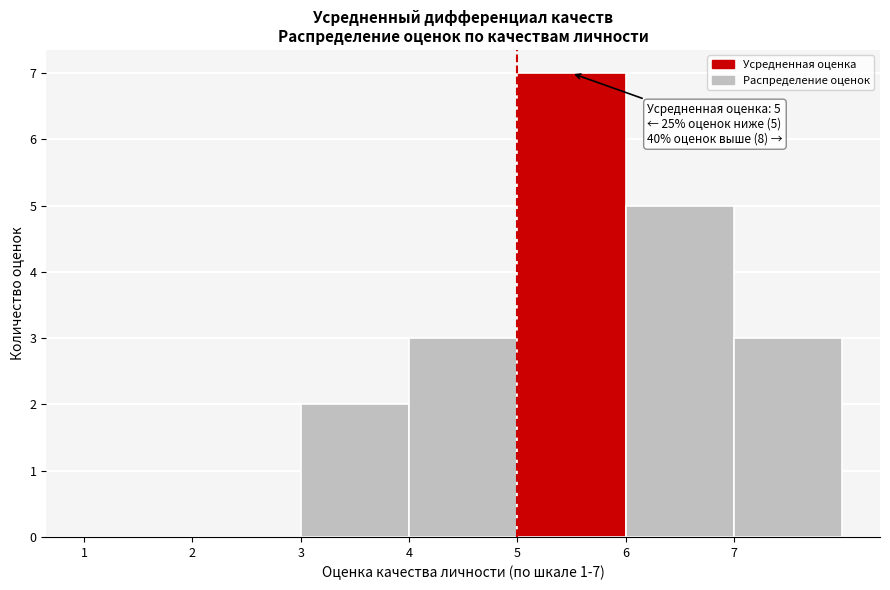

Over which range of the x-axis is the bar tallest?

5 to 6